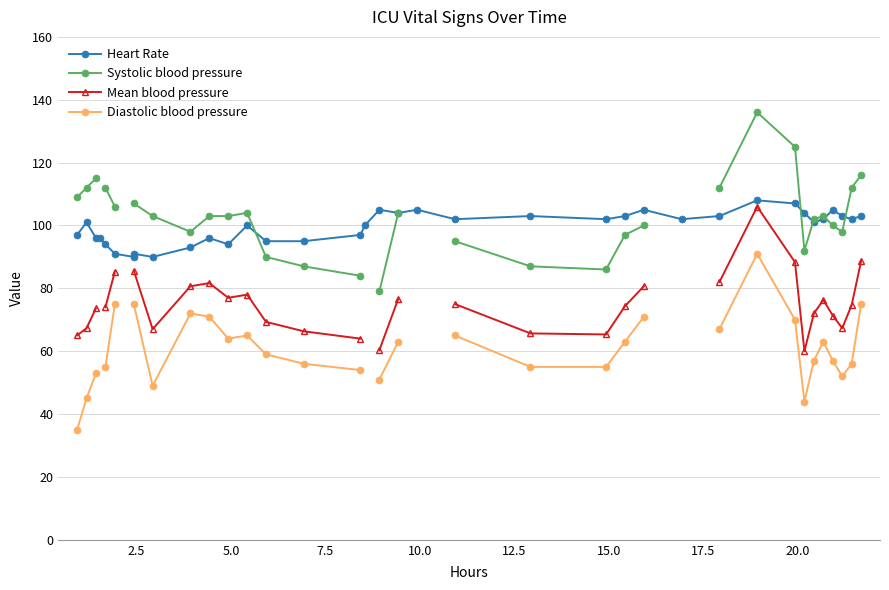

What is the difference between the maximum and minimum values in the Mean blood pressure series?

46.0